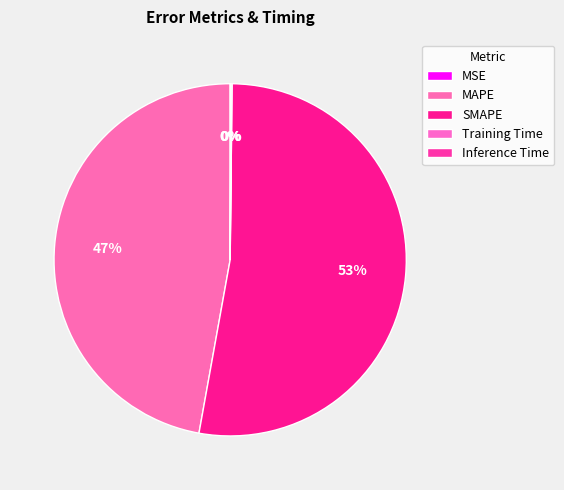

Which slice is the smallest?

MSE